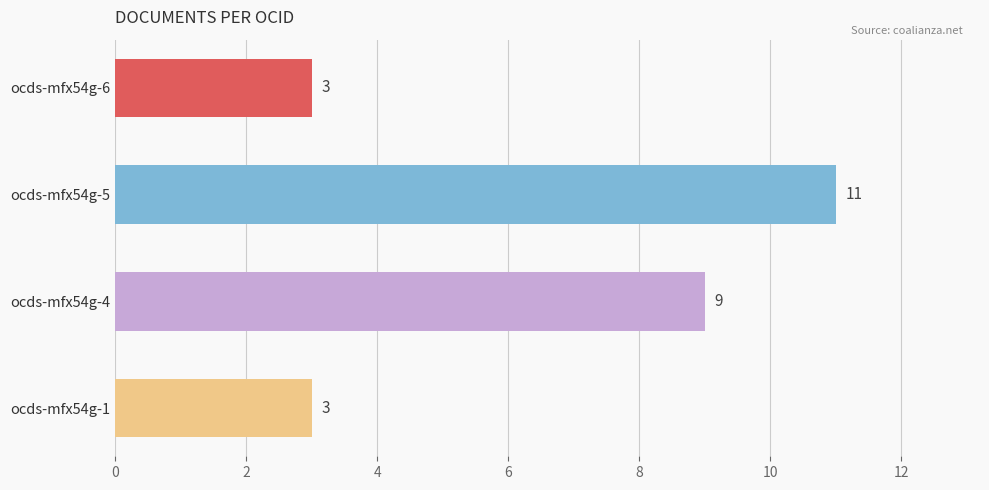

Does the chart contain stacked bars?

No